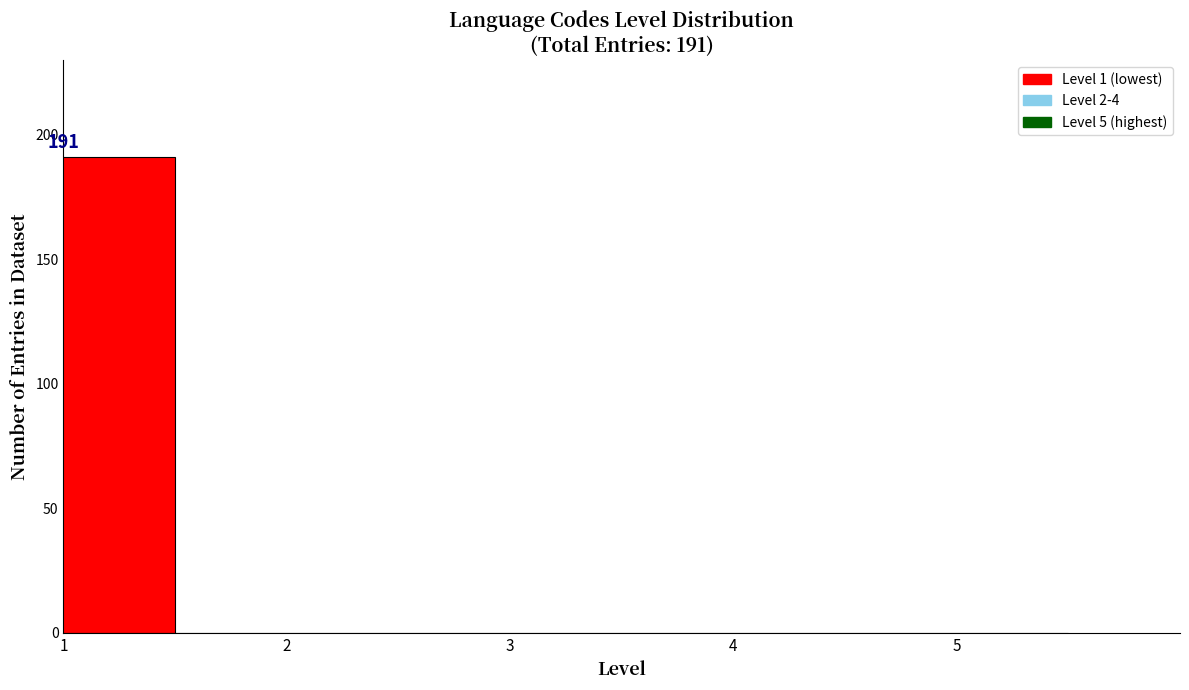

Reading left to right, what are all the values shown in this chart?

1=191	2=0	3=0	4=0	5=0